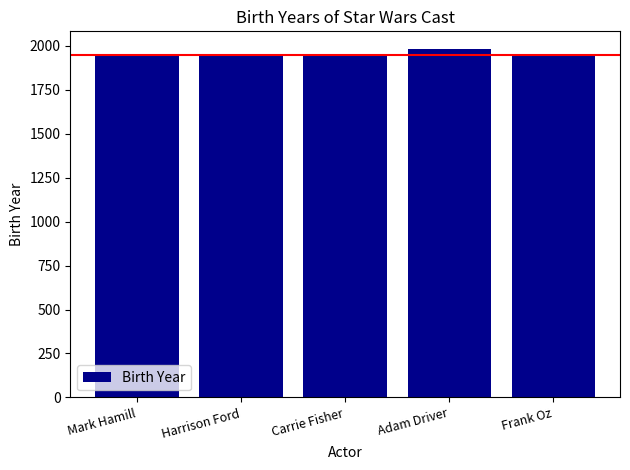

What is the average value?

1955